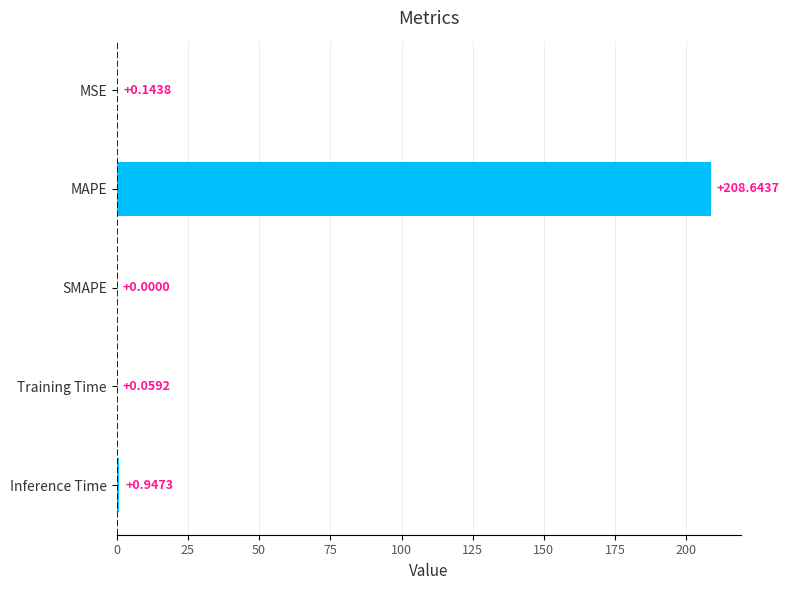

How many values are above zero?

4